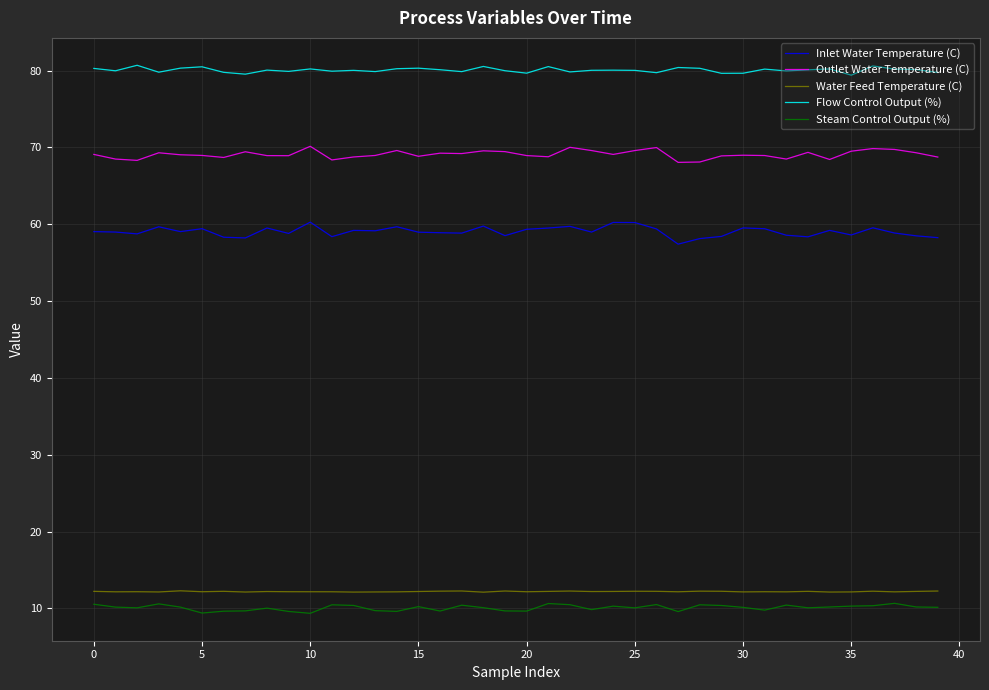

True or false: Flow Control Output (%) has more than 1 interior local peaks.

True